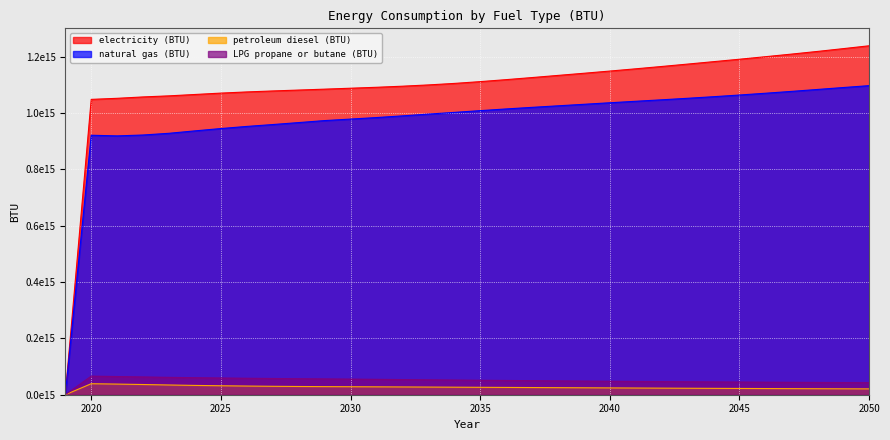

True or false: electricity (BTU) has a value of 1200408226734348.5 at 2046.

True